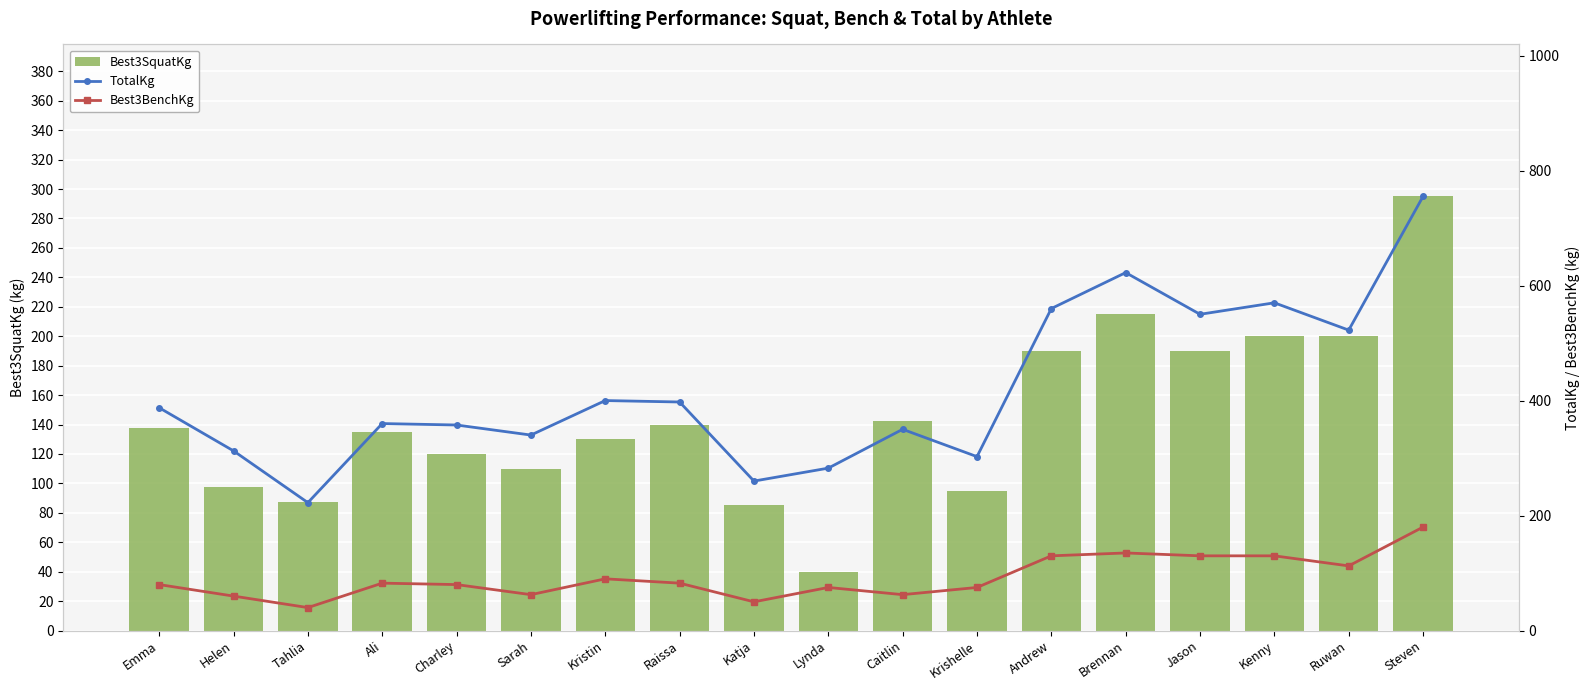

What is the label of the 8th bar from the right?

Caitlin